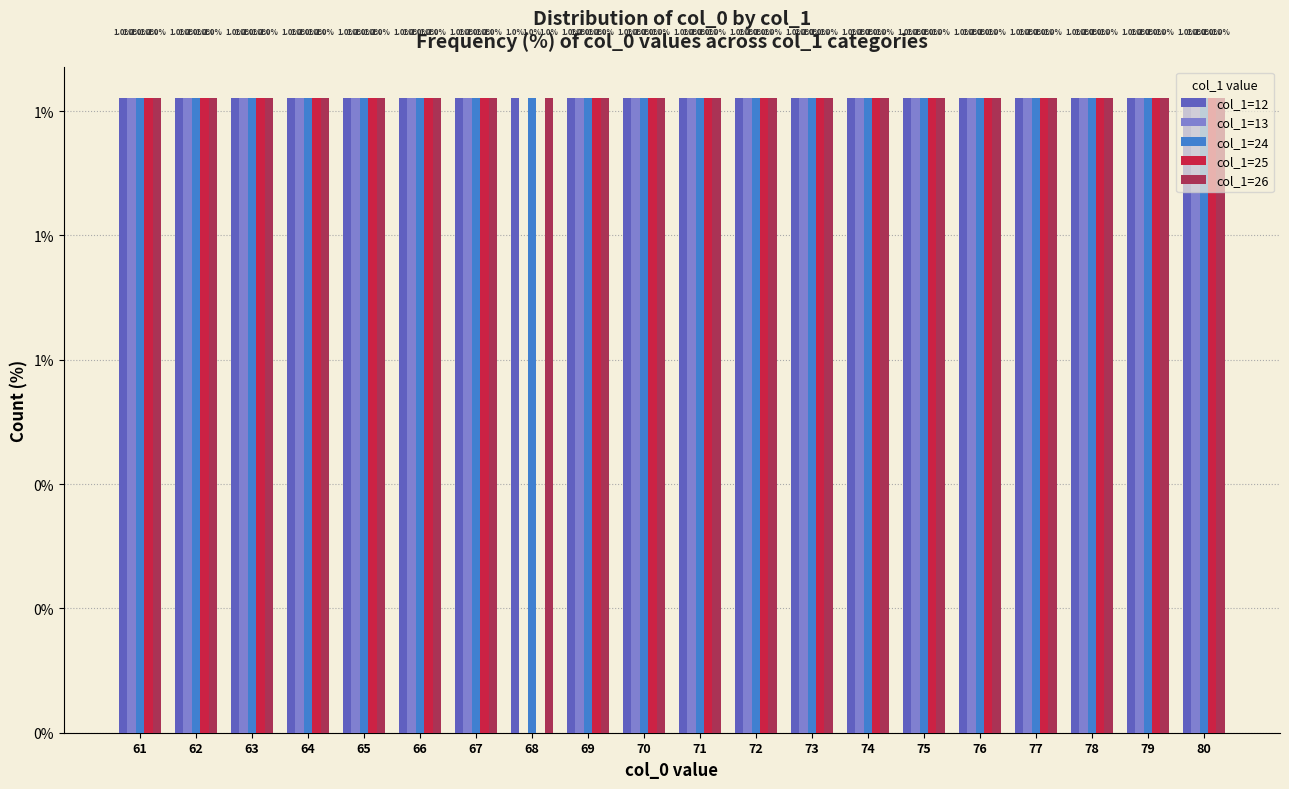

Are the bars horizontal?

No